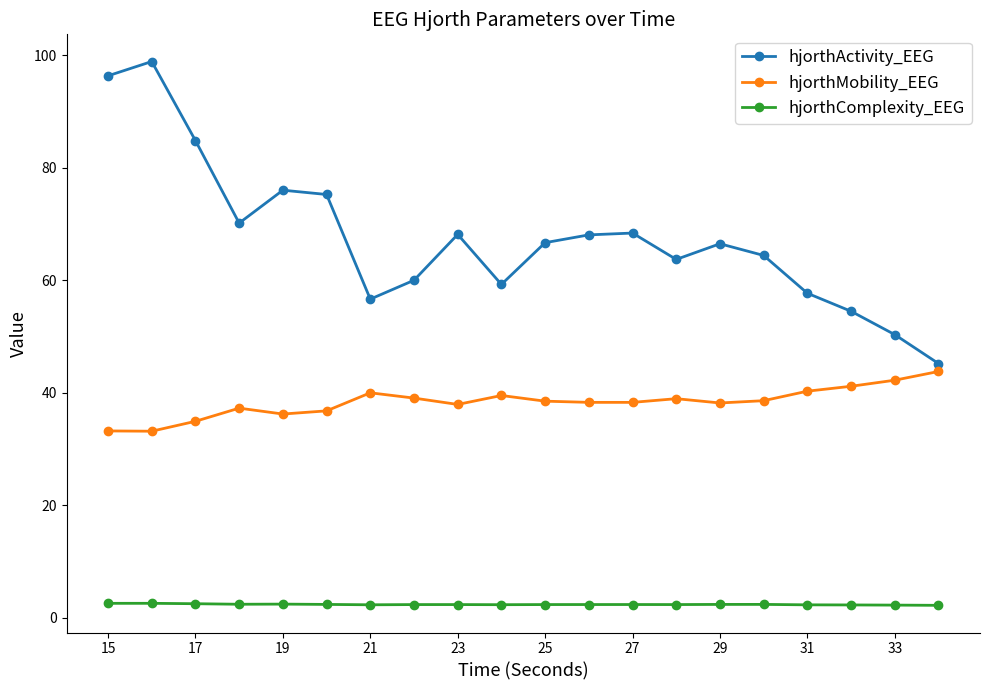

What is the difference between the maximum and minimum values in the hjorthMobility_EEG series?

10.6